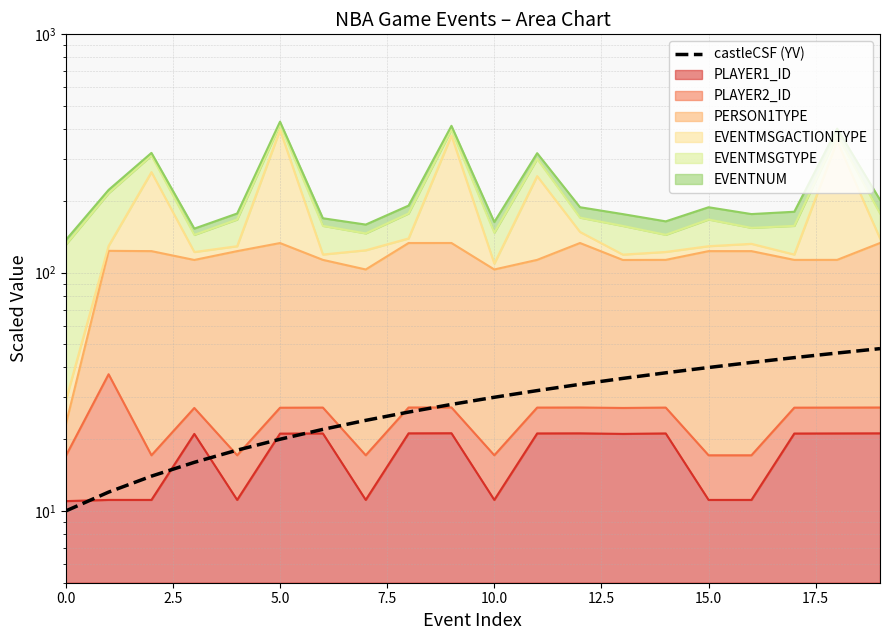

Where does the data first go above 30?

11